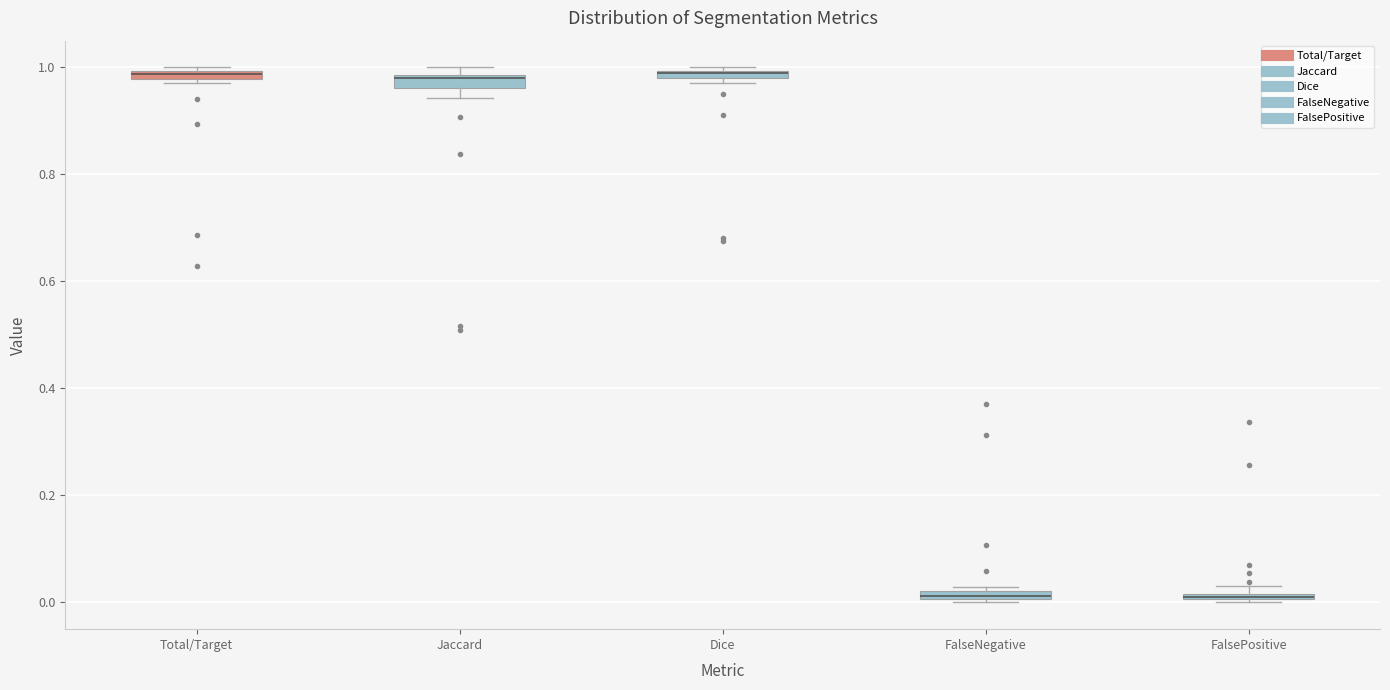

Where is the upper edge of the box for Total/Target on the y-axis? The values are not printed on the chart, so give them approximately, as read against the axis.

1.00